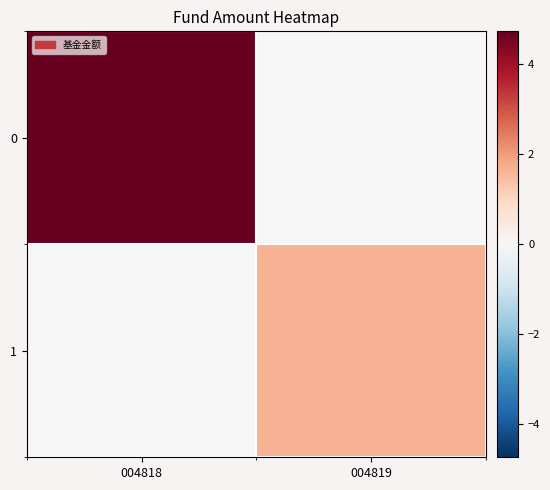

Reading left to right, what are all the values shown in this chart?

0: 004818=4.7	004819=0.0
1: 004818=0.0	004819=1.6